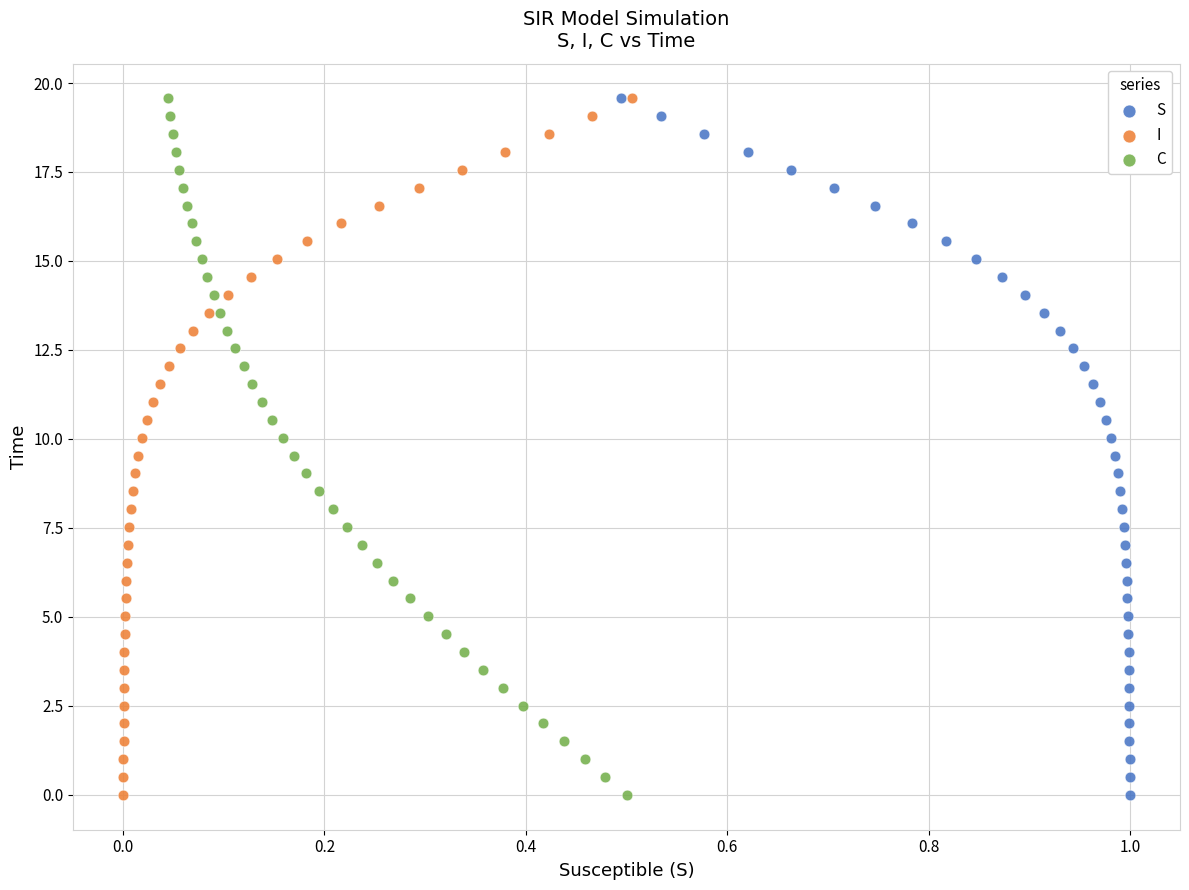

What are all the series names shown in the legend?

S, I, C